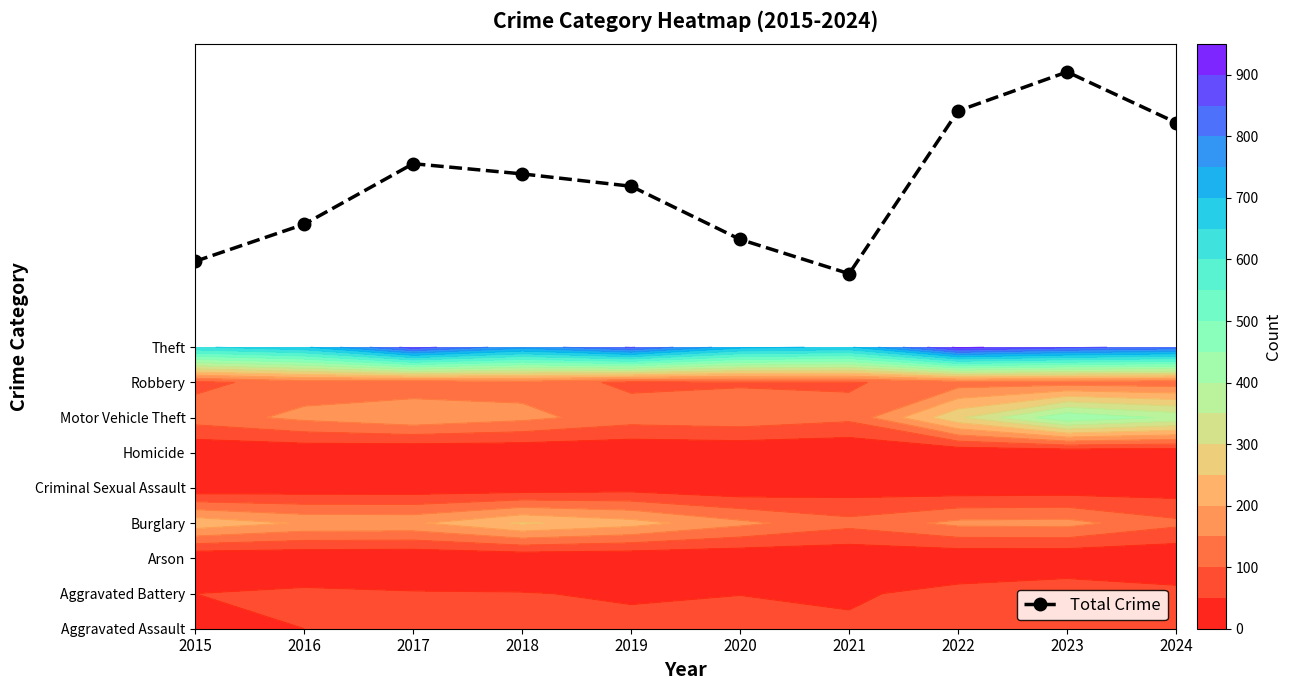

What is the ratio of the value at 2015 to the value at 2016?

0.9